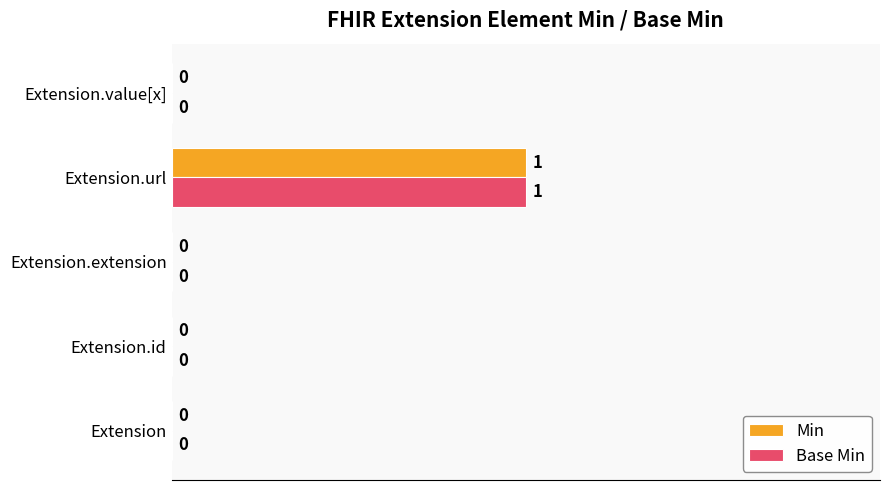

What is the sum of all Min values?

1